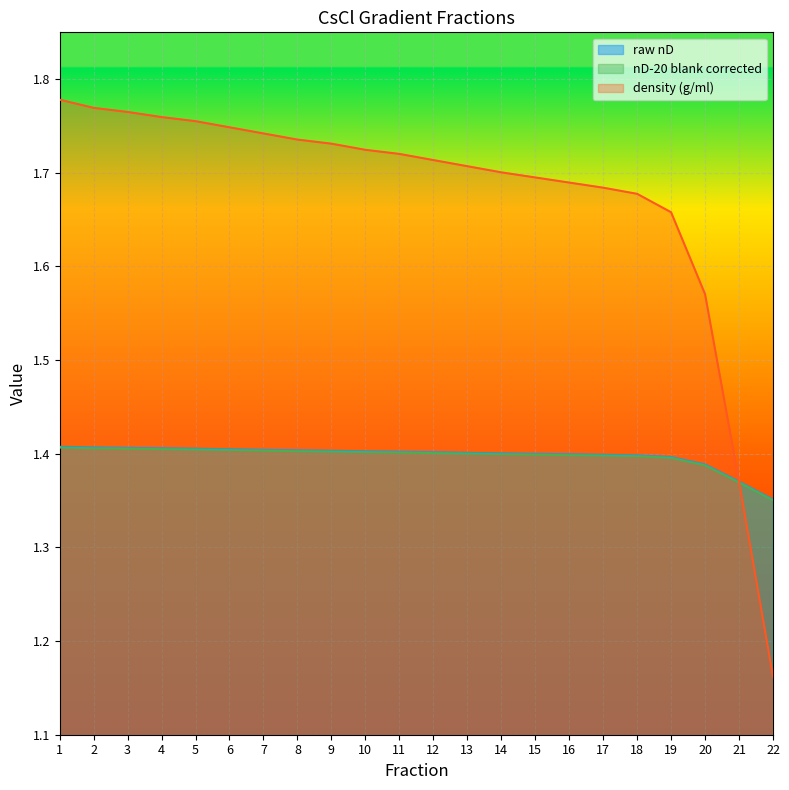

What is the sum of the raw nD values at 12 and 4?

2.8